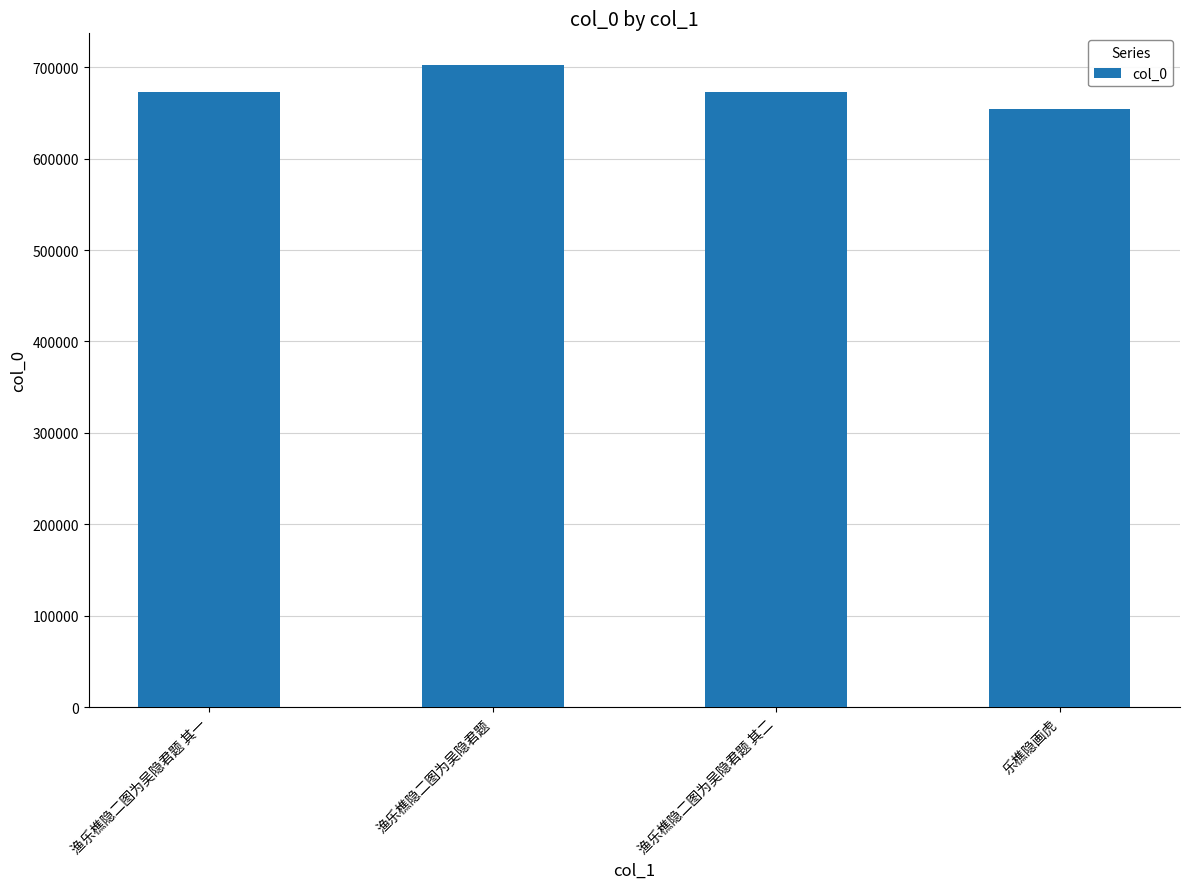

Count the number of data series in this chart.

1